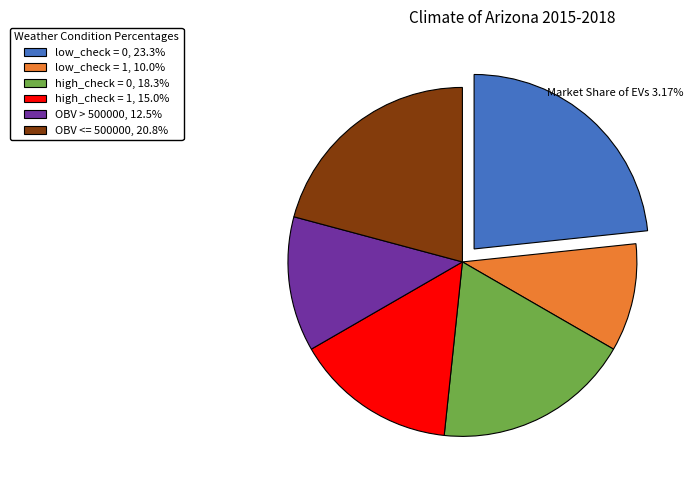

Do OBV <= 500000, 20.8% and low_check = 0, 23.3% together represent more than half of the pie?

No